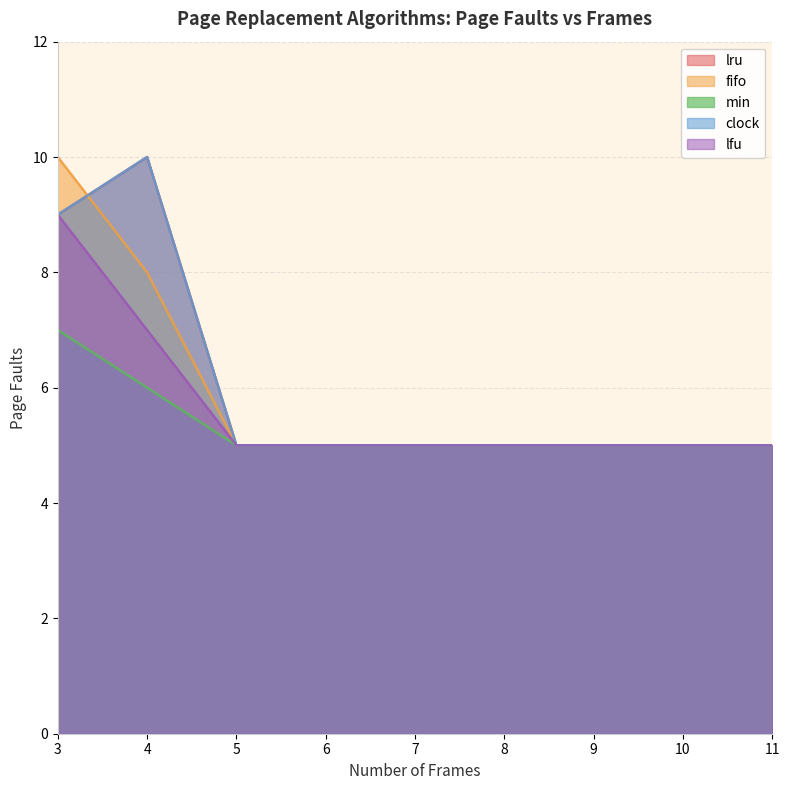

Rank the categories by lfu value from highest to lowest.

3, 4, 5, 6, 7, 8, 9, 10, 11